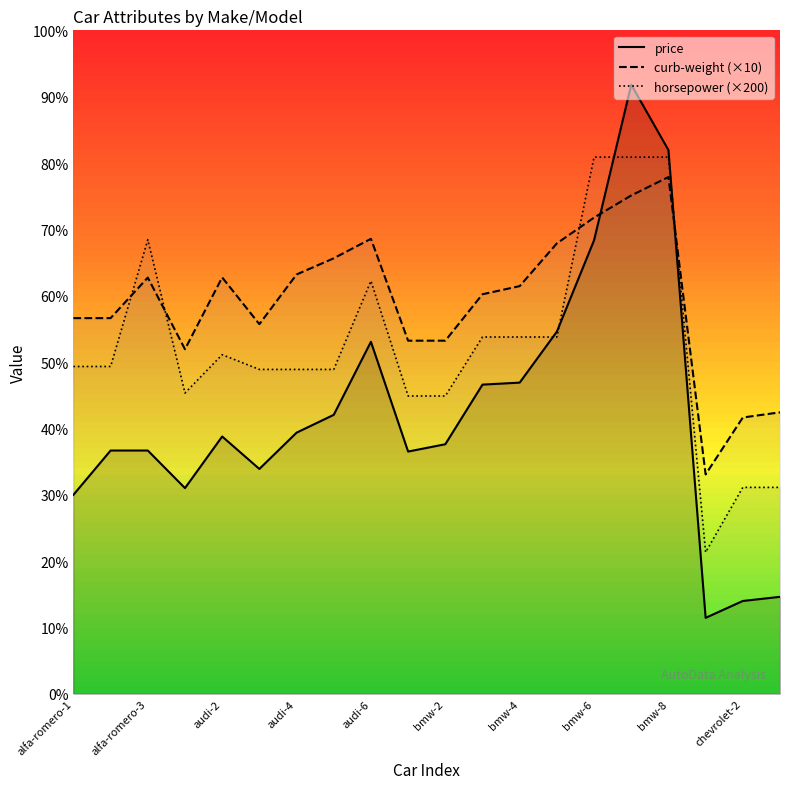

What is the difference between the maximum and second lowest values in the price series?

35020